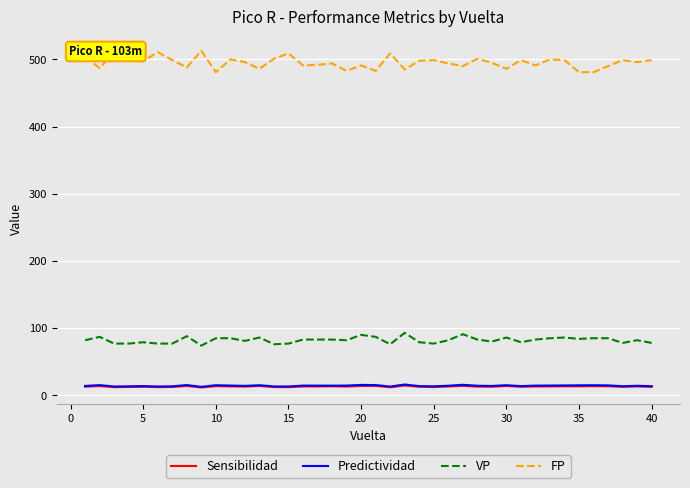

Which series has the largest total across all categories?

FP